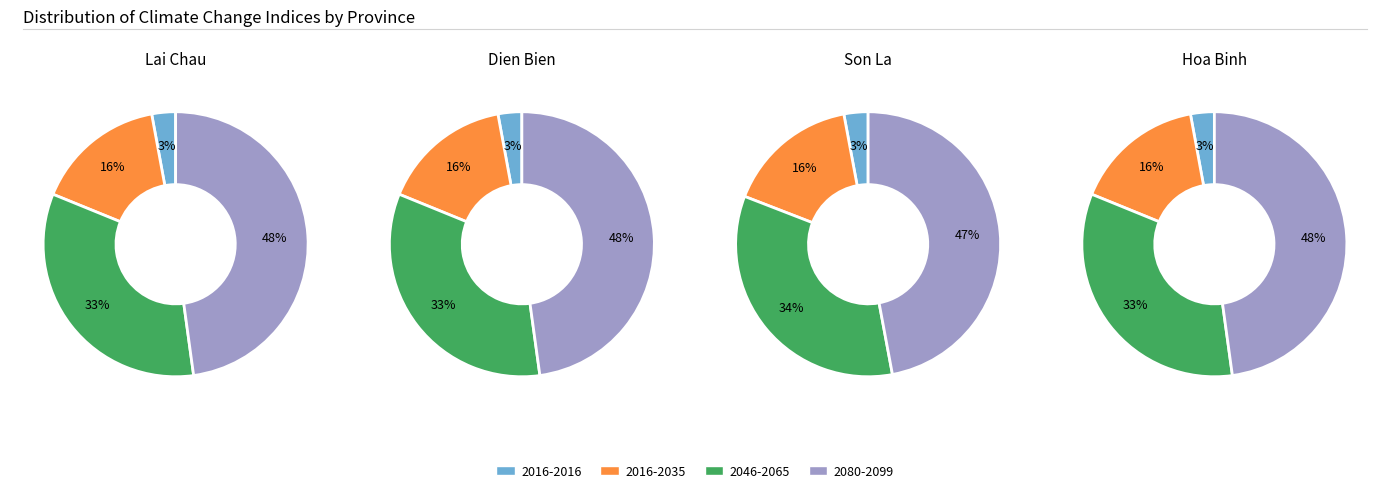

To the nearest percent, what portion does 2016-2035 represent?

16%